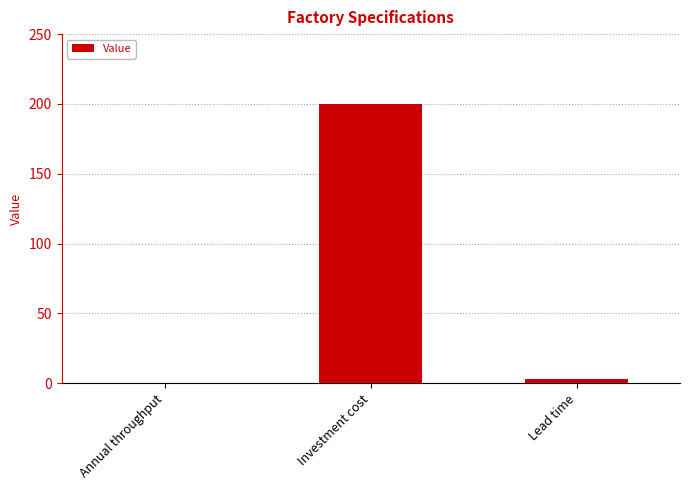

Count the number of categories in the chart.

3